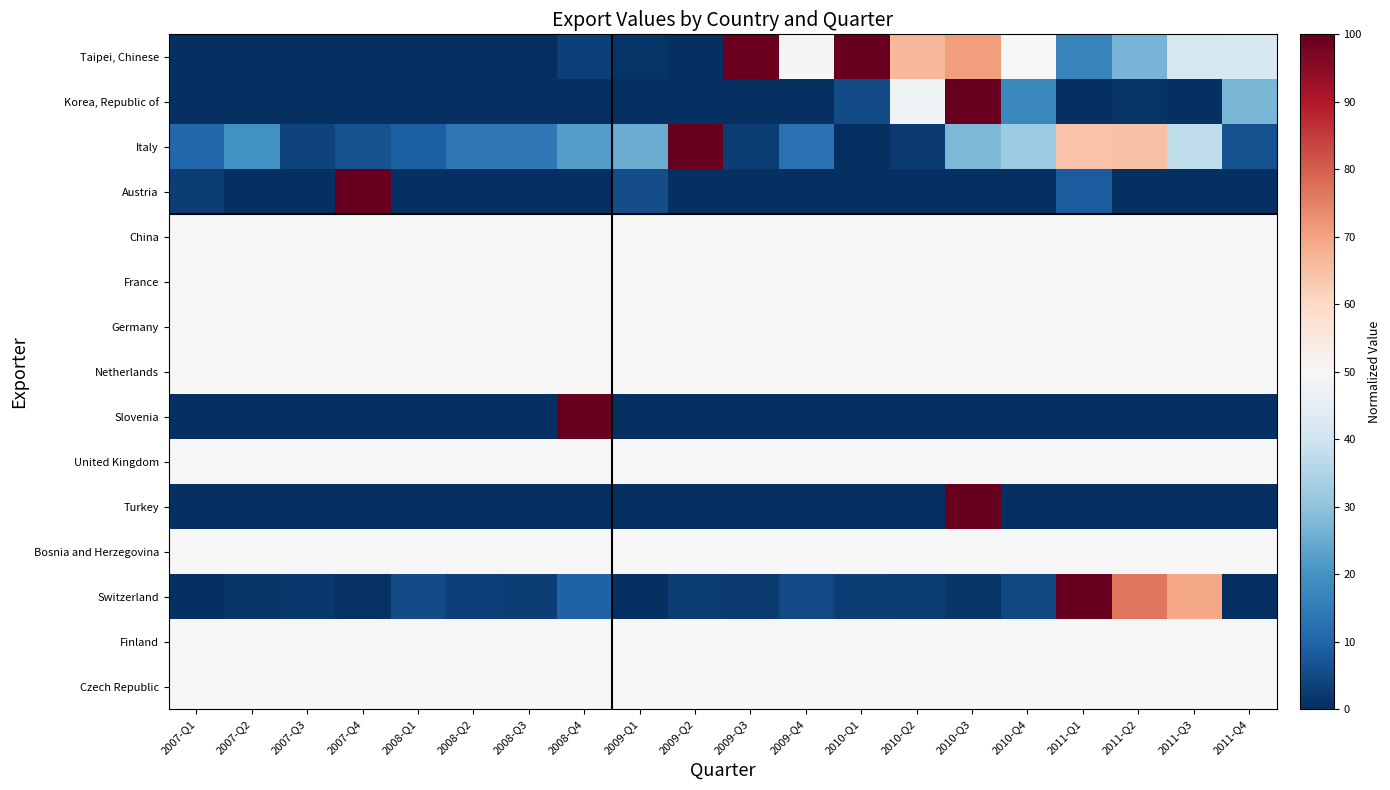

At which category does the chart reach its minimum across all series?

2007-Q1